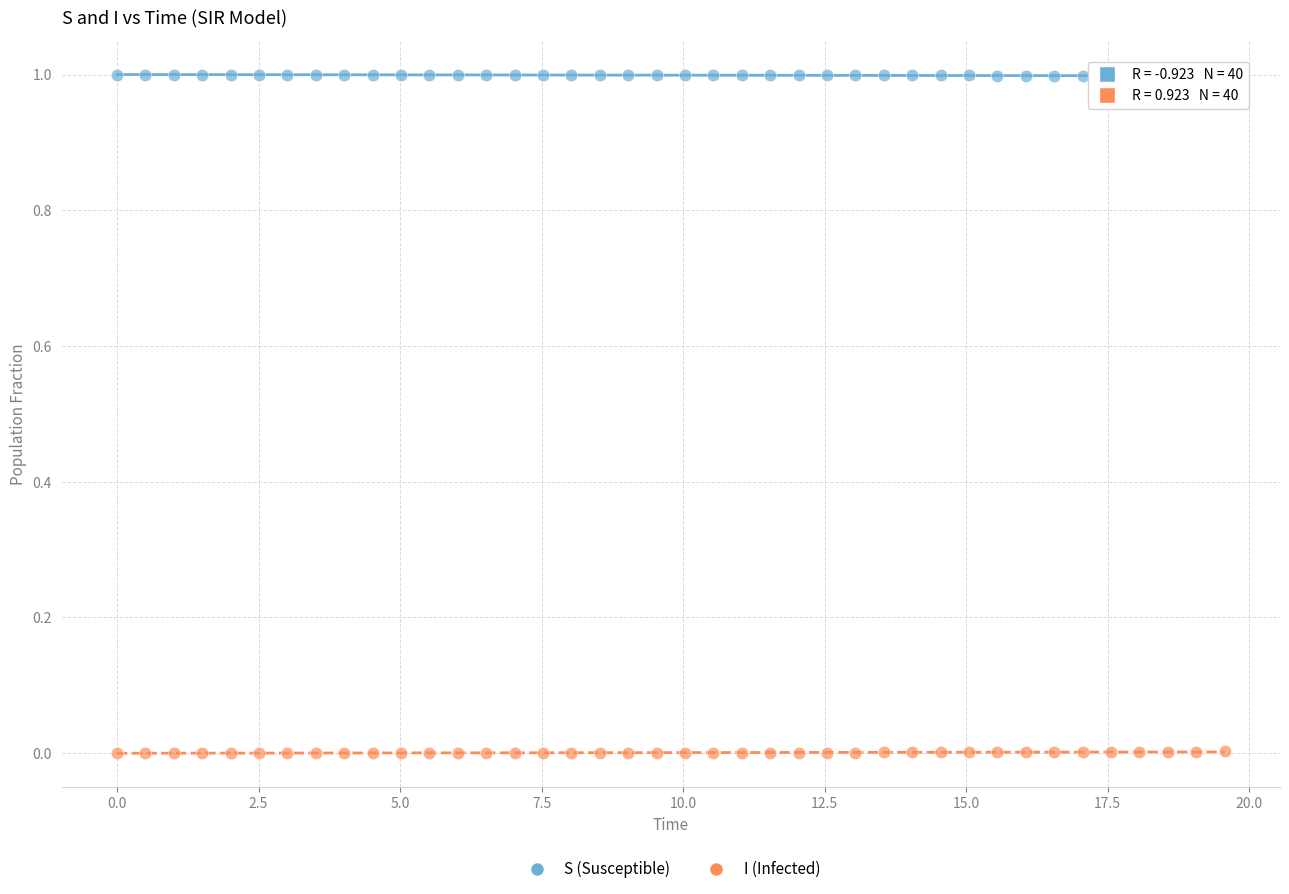

Which series contains the lowest Y value?

I (Infected)